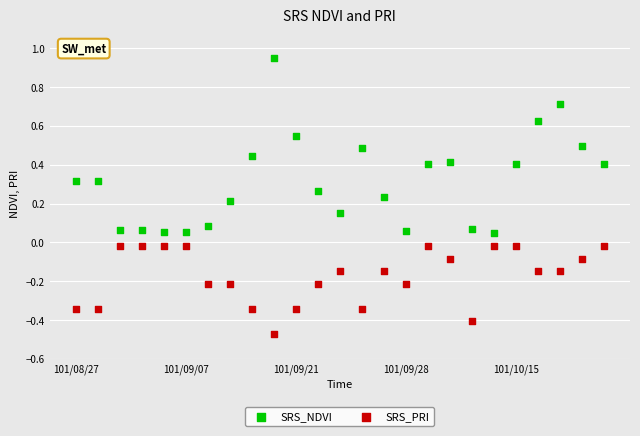

Which series has the widest spread of Y values?

SRS_NDVI